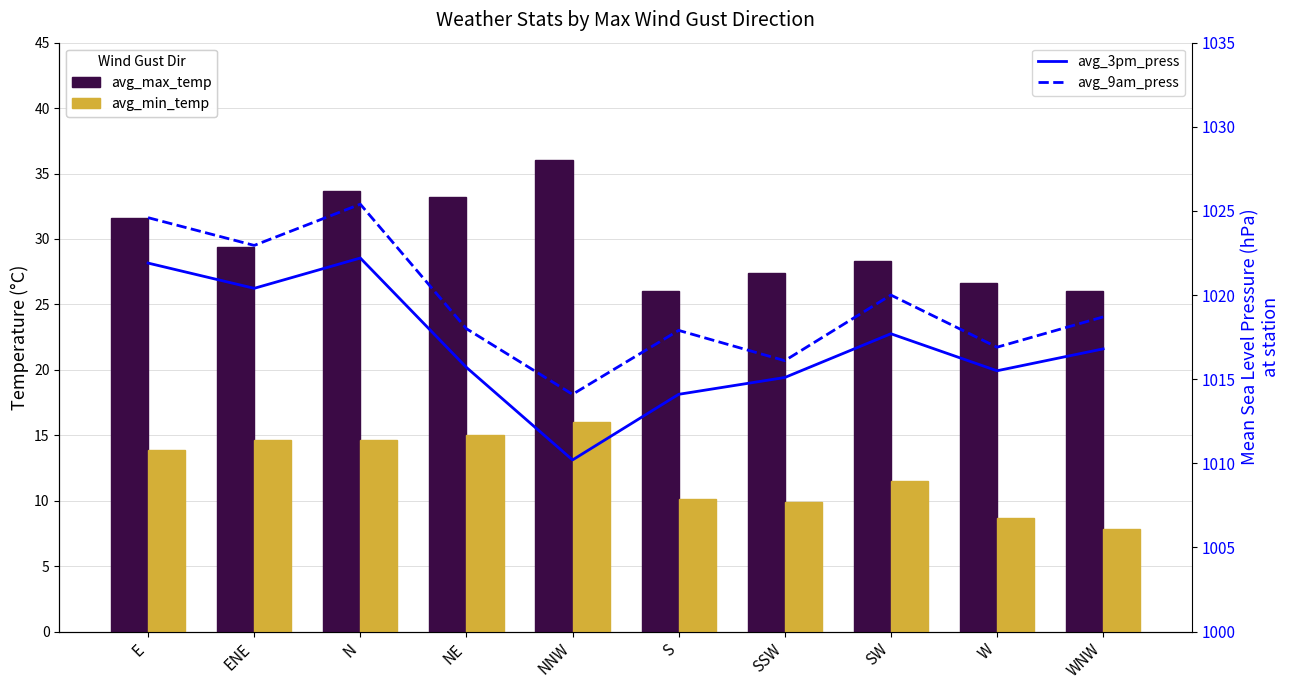

What value does the avg_min_temp series have at WNW?

7.8